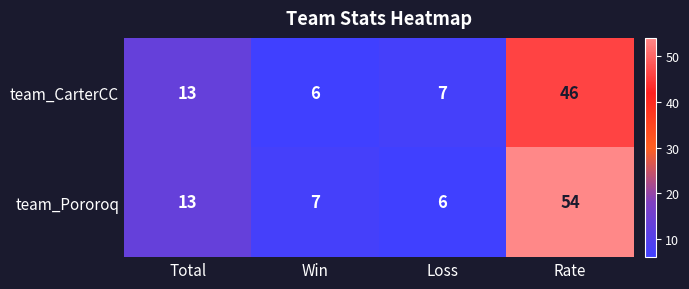

What is the maximum value for team_Pororoq?

54